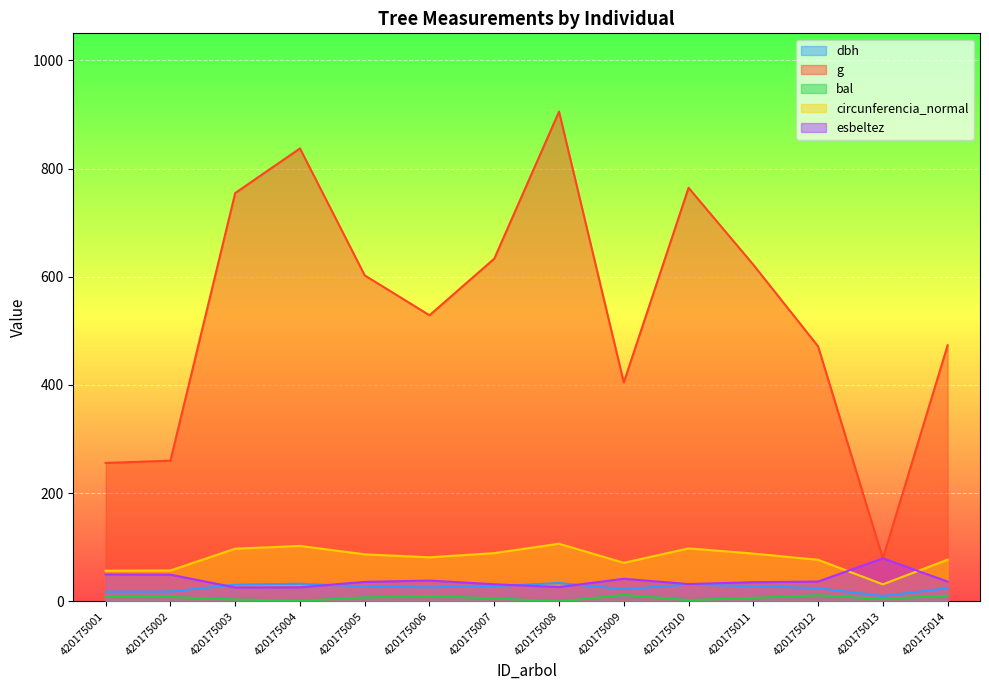

Is the value of esbeltez at 420175012 greater than the value of dbh at 420175005?

Yes